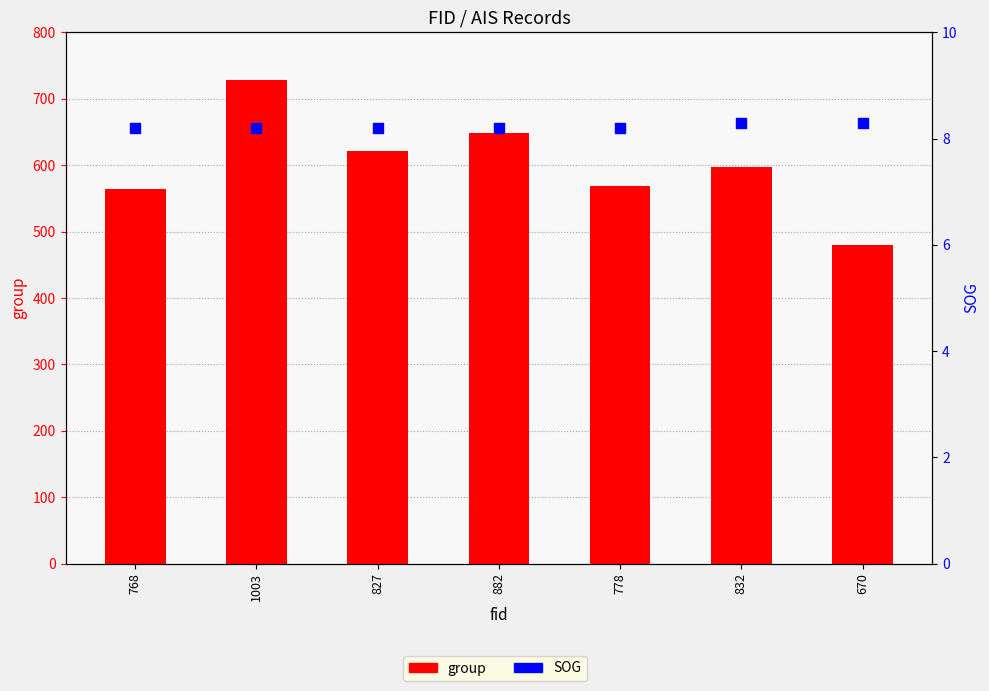

Which series reaches the maximum Y coordinate?

group